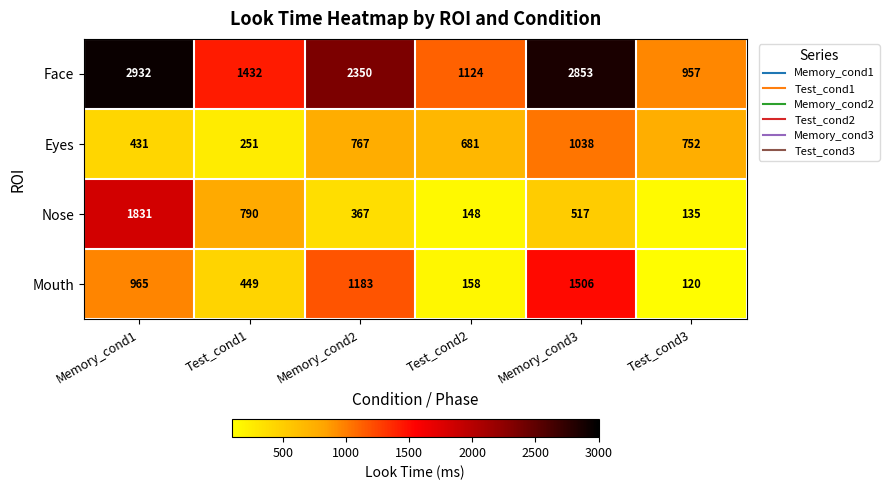

How many distinct data groups are displayed?

4